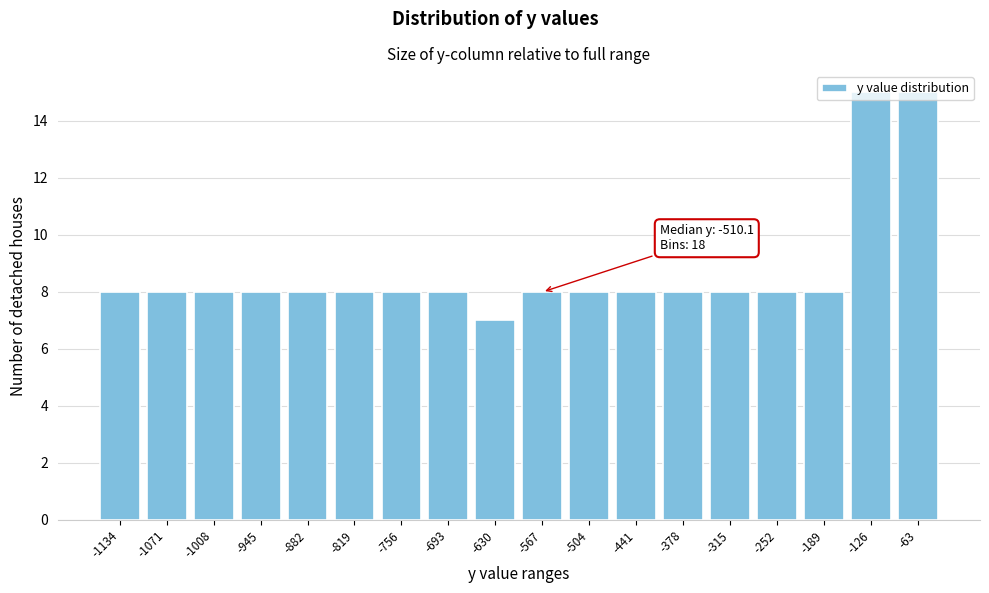

What is the value of the 2nd bar from the left?

8